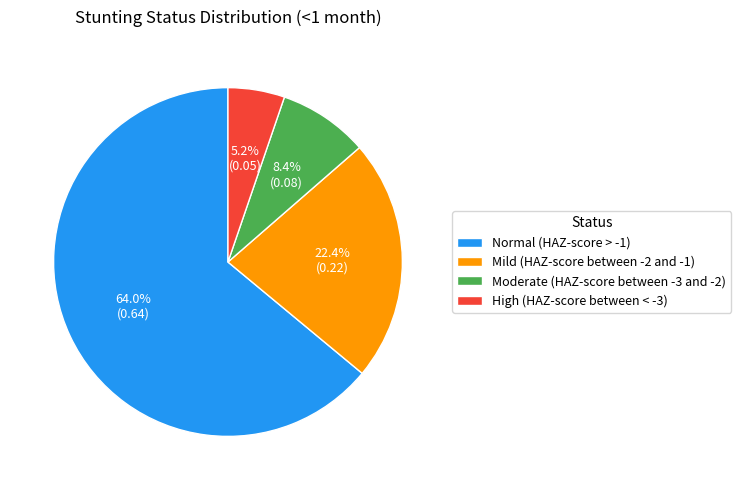

To the nearest percent, what is the difference between the Normal (HAZ-score > -1) and Mild (HAZ-score between -2 and -1) slice percentages?

42%